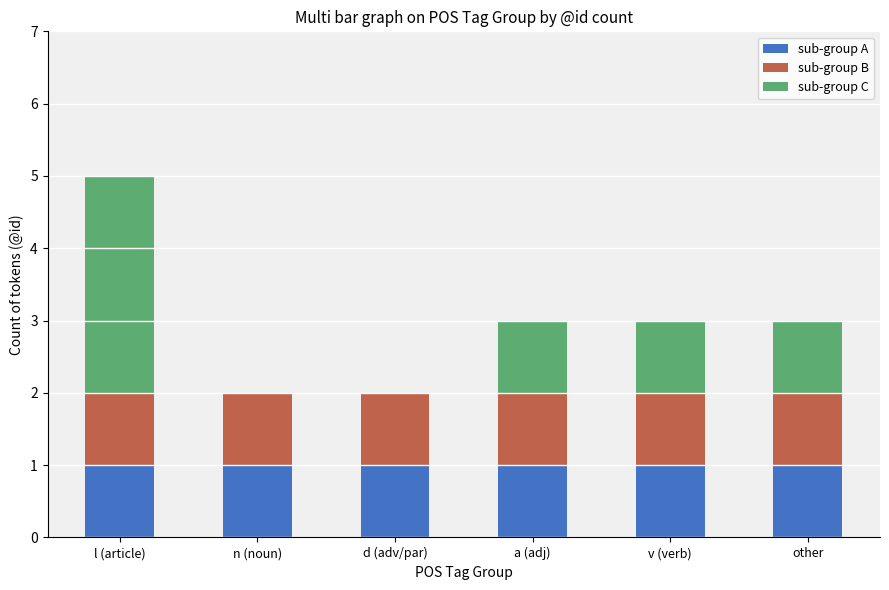

What is the total value across all series at v (verb)?

3